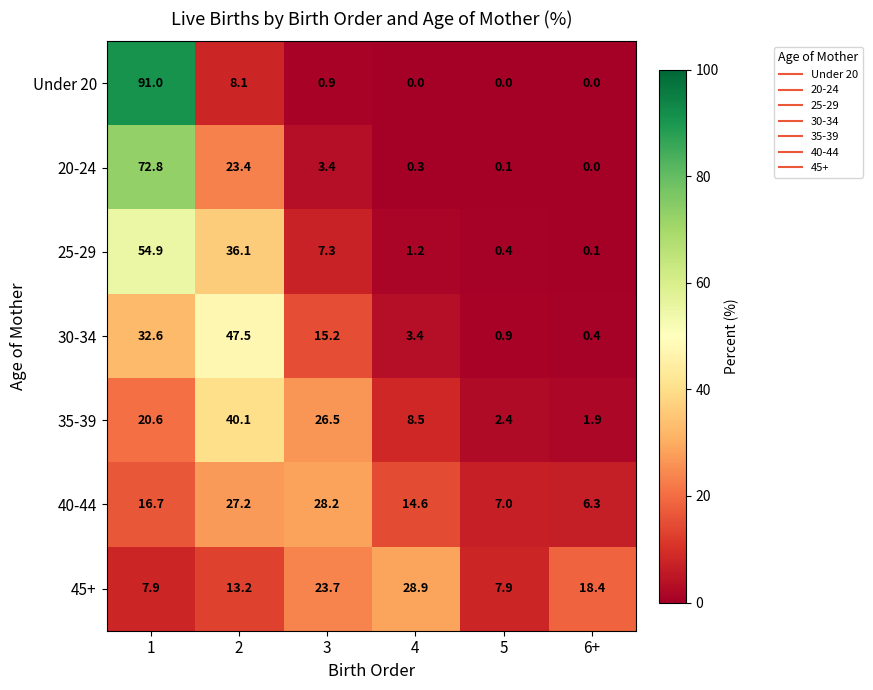

Count the number of categories in the chart.

6